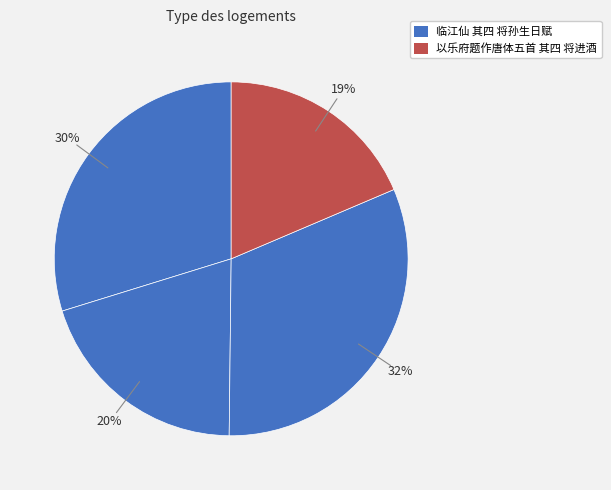

To the nearest percent, what is the difference between the largest and smallest slice percentages?

13%